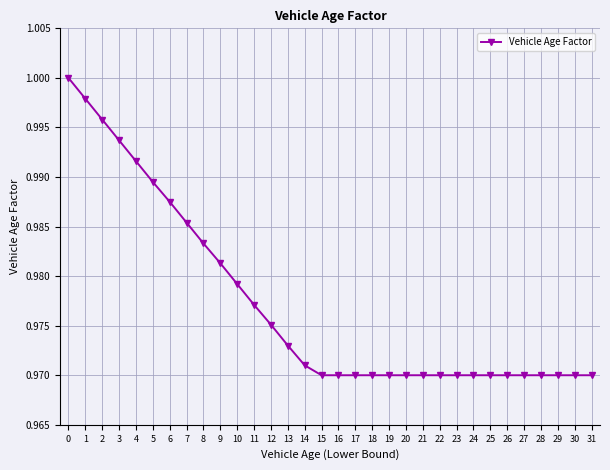

The value at 17 is 1.0. True or false?

True